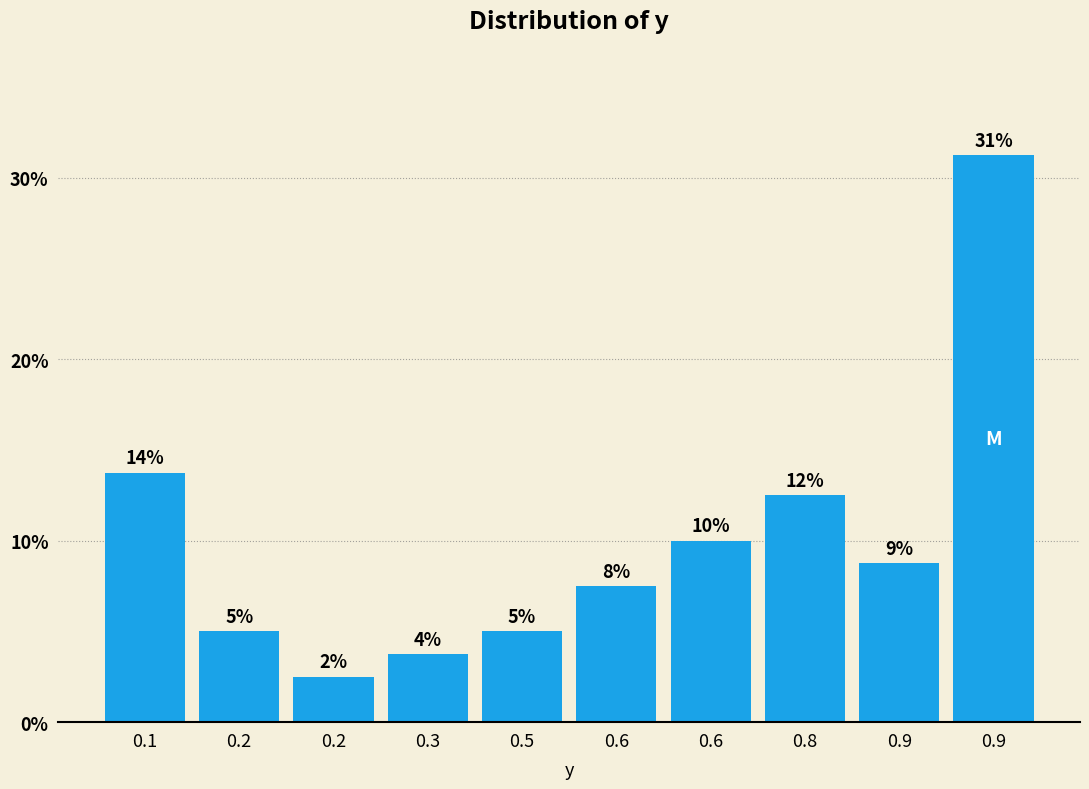

How many bars are there in total?

10